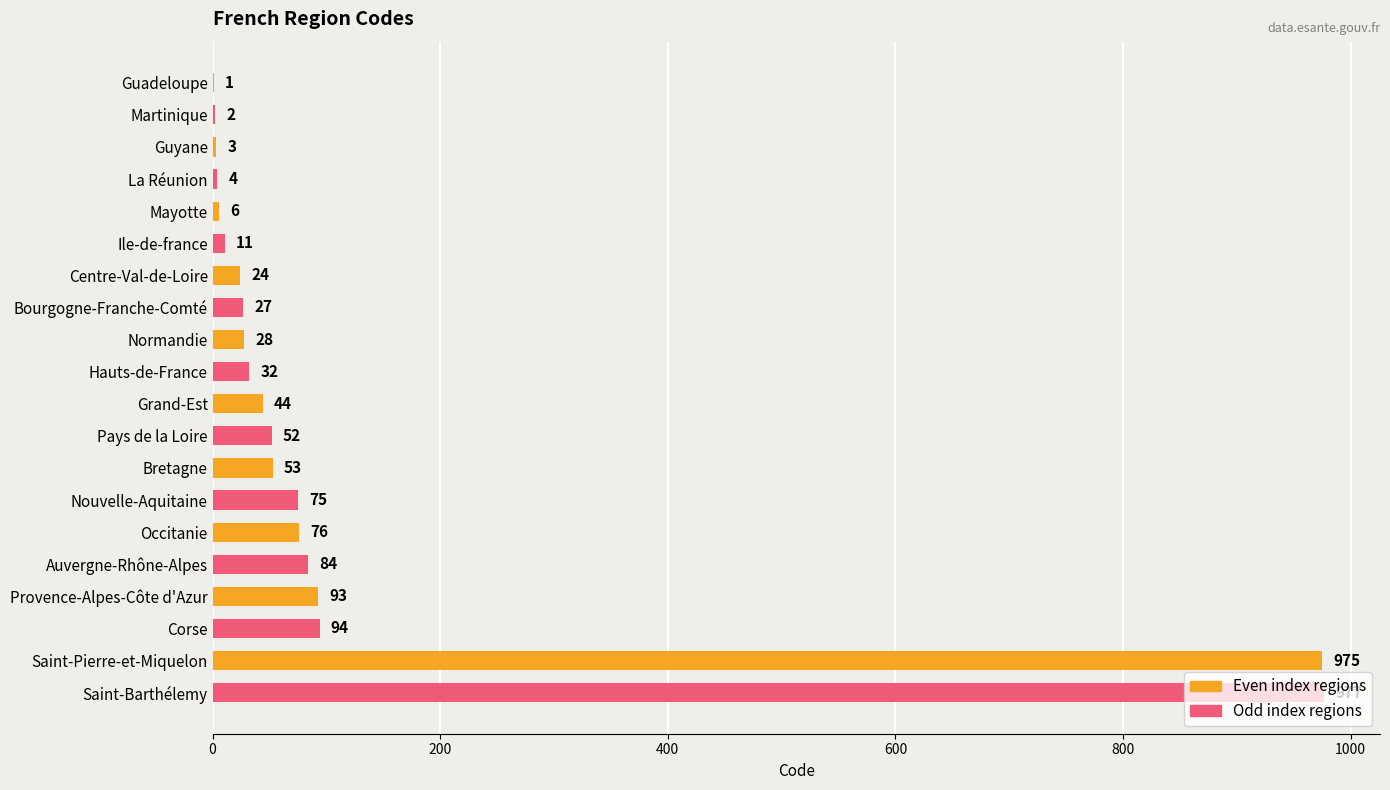

Which label corresponds to the largest value in the chart?

Saint-Barthélemy